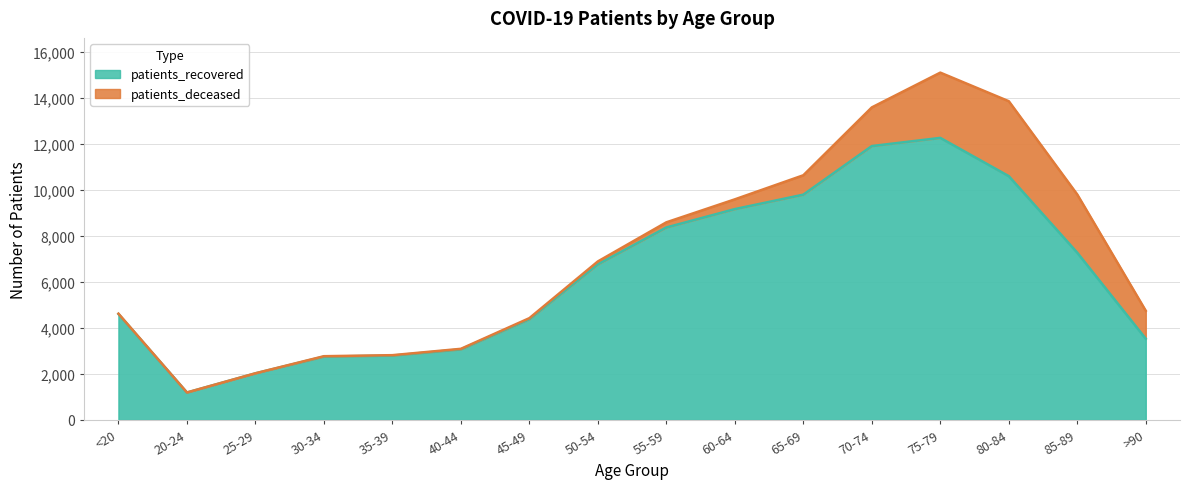

Reading left to right, extract all data points from this chart.

4601	1191	2025	2752	2796	3066	4375	6759	8359	9157	9784	11894	12249	10588	7263	3527